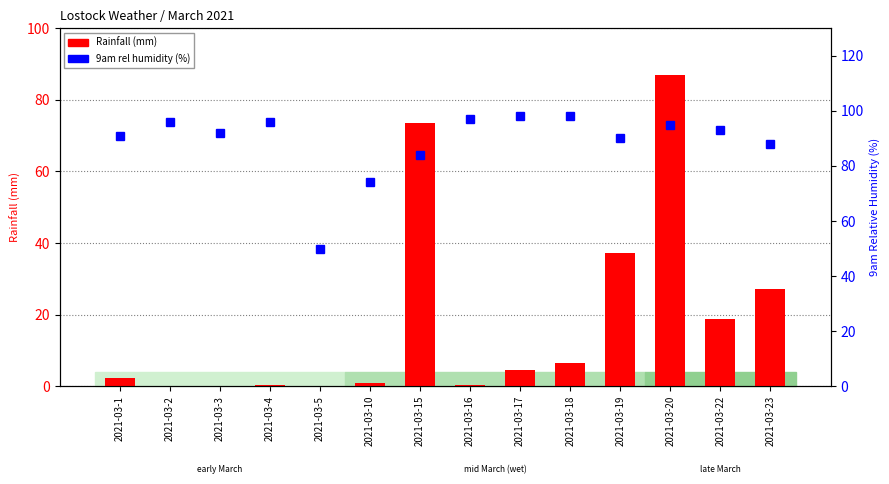

Rank the series at 2021-03-20 from highest to lowest value.

9am rel humidity (%), Rainfall (mm)